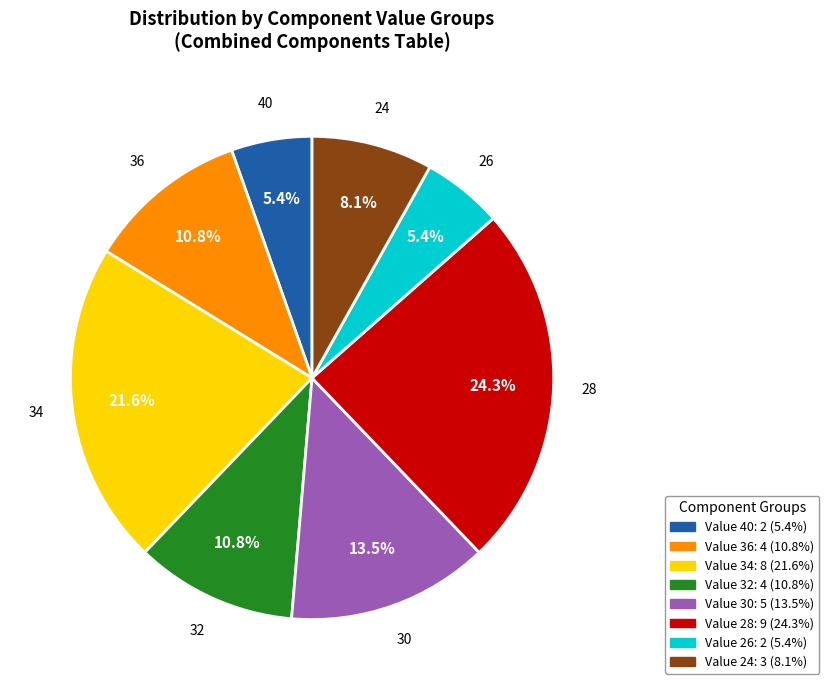

Count the number of slices in the pie.

8